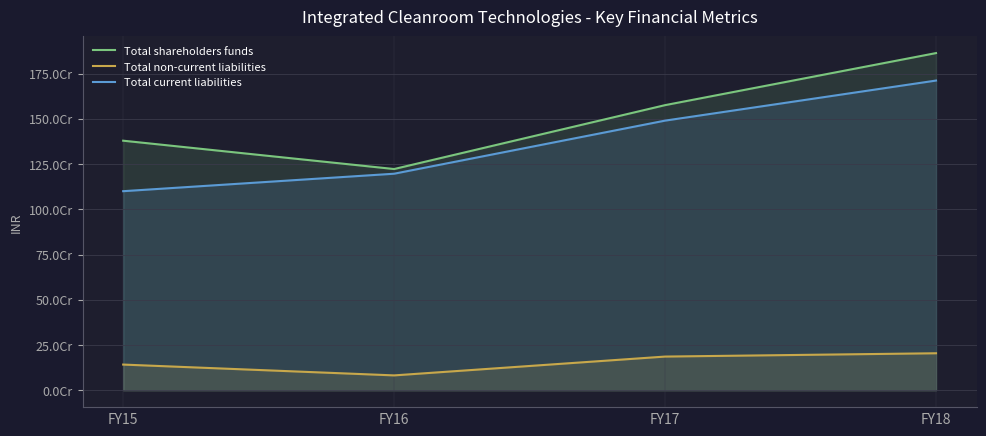

What is the total value across all series at FY16?

2501315851